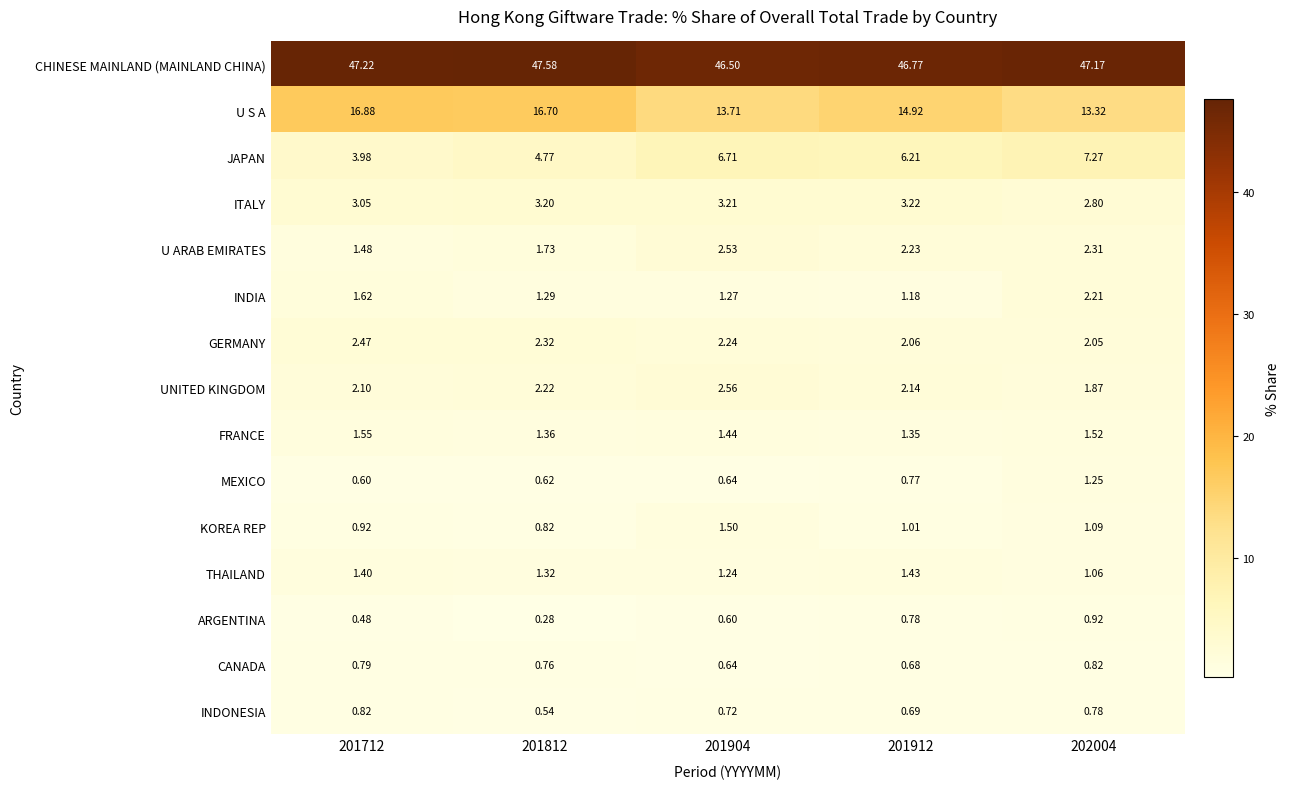

Is the value of U S A at 201712 greater than the value of CANADA at 202004?

Yes